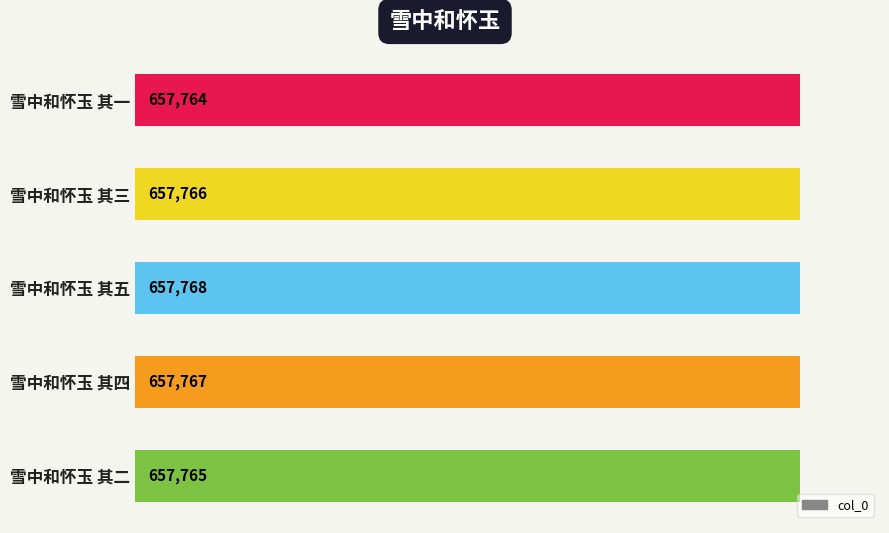

Is it true that the value at 雪中和怀玉 其四 is 657767?

True